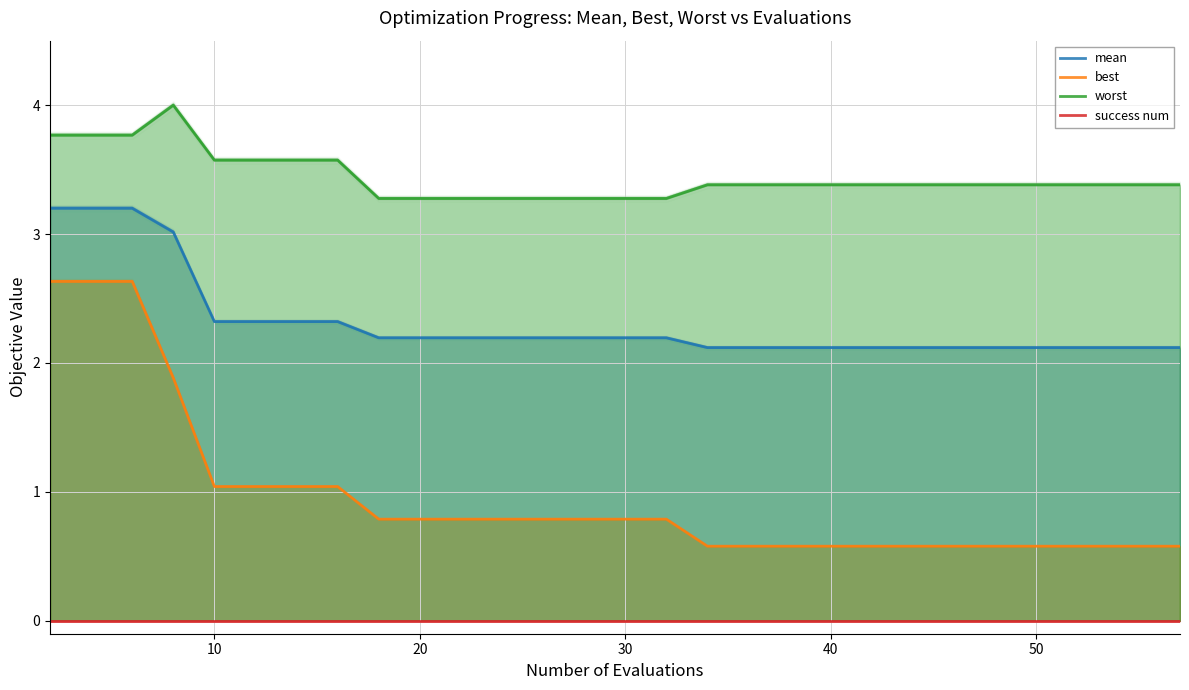

What is the value of the mean point at the 10th from the left?

2.2